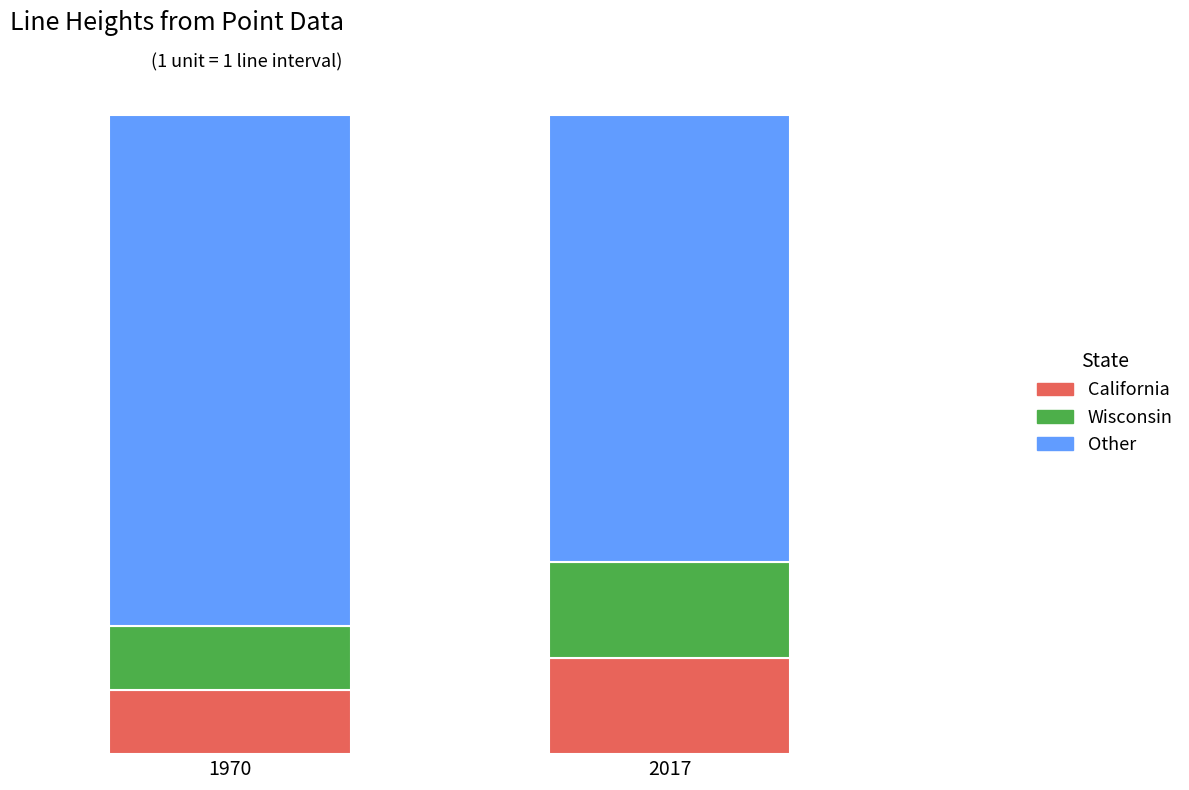

What is the difference between the 2017 values at 14 and 2?

12